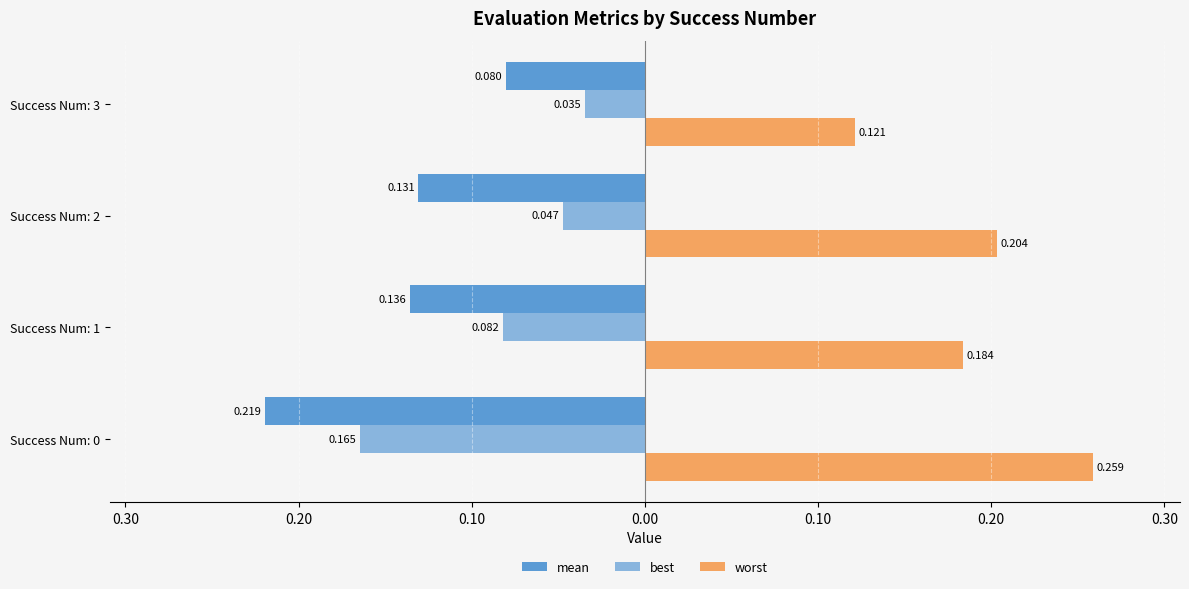

Does the chart contain stacked bars?

No